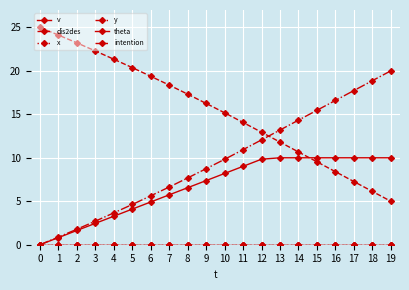

Is this an area chart (filled region under the line)?

No